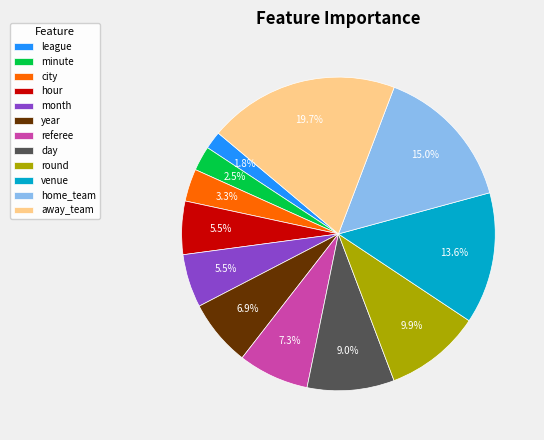

Is there a majority slice in this chart?

No